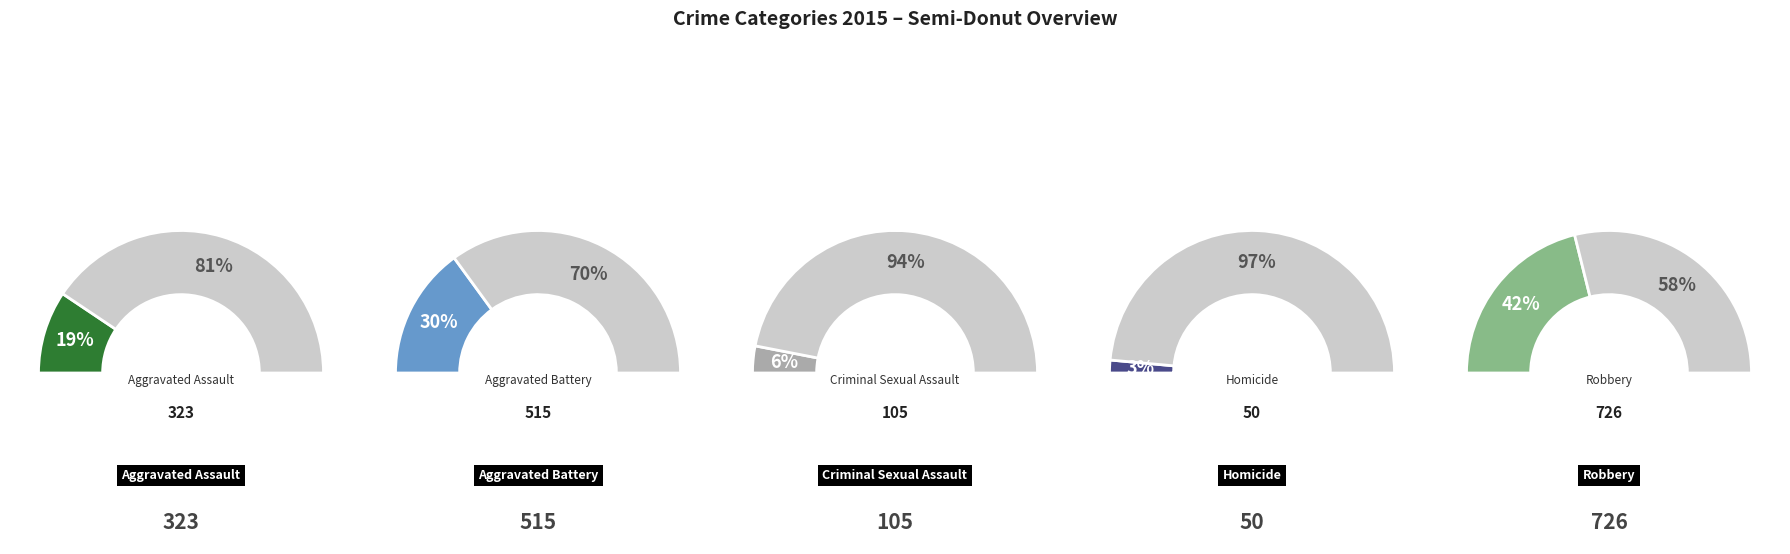

Is there any slice that represents more than half of the pie?

No